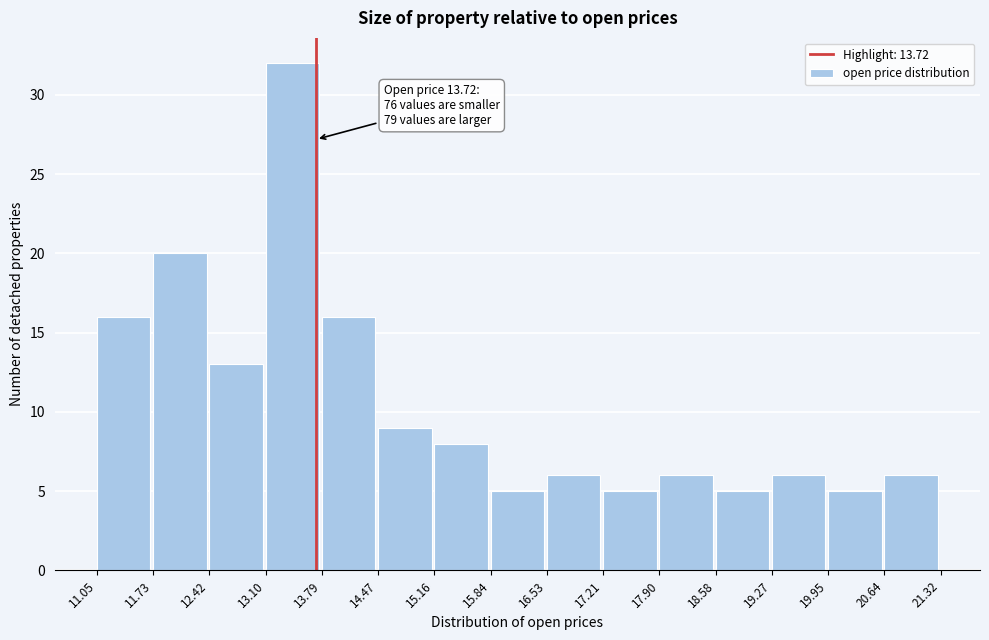

Over which range of the x-axis is the bar tallest?

13.10 to 13.79